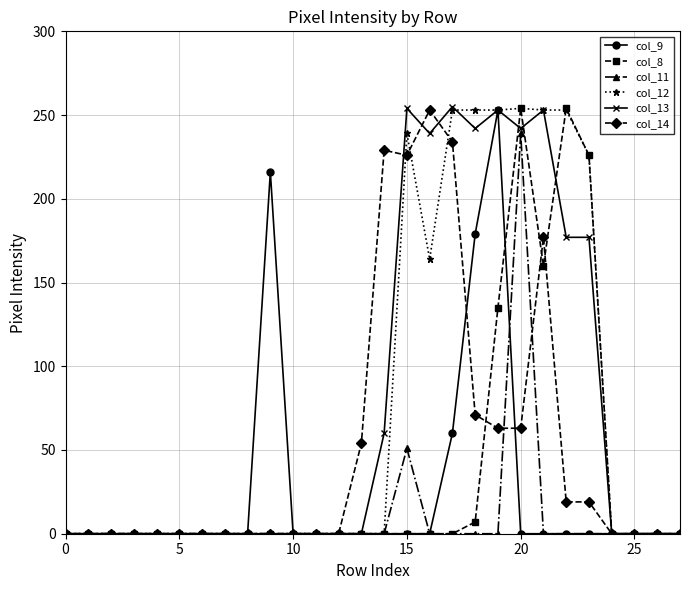

How many lines are shown in the chart?

6